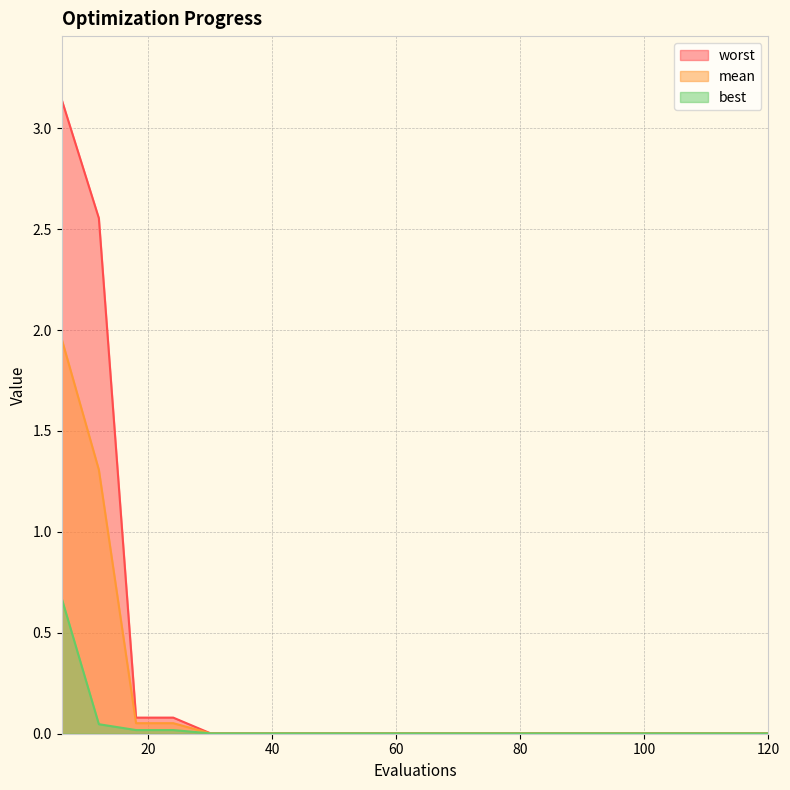

Which label corresponds to the largest value in the chart?

6